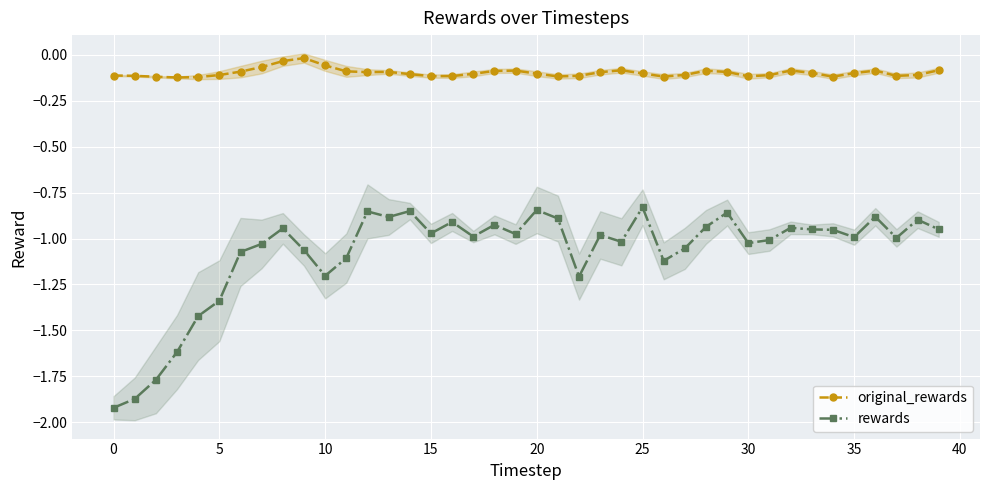

Which series has the largest range (max minus min)?

rewards